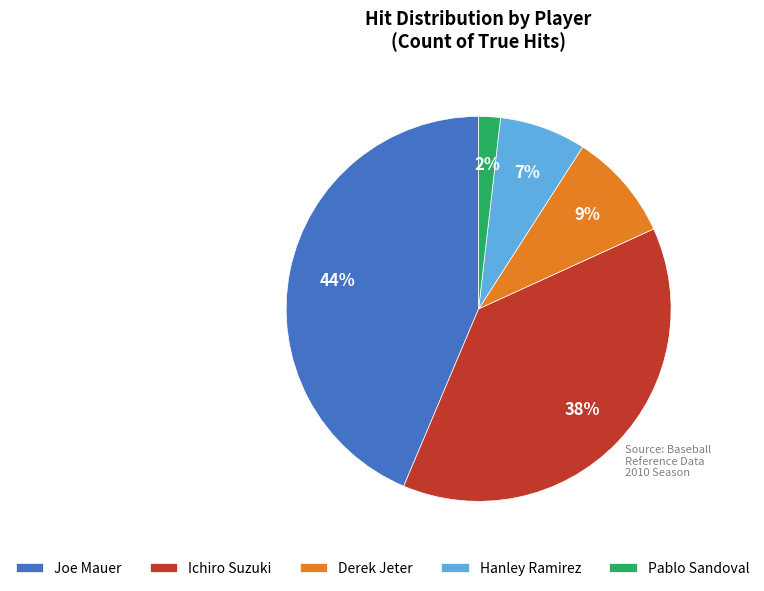

True or false: Derek Jeter accounts for 9% of the total.

True